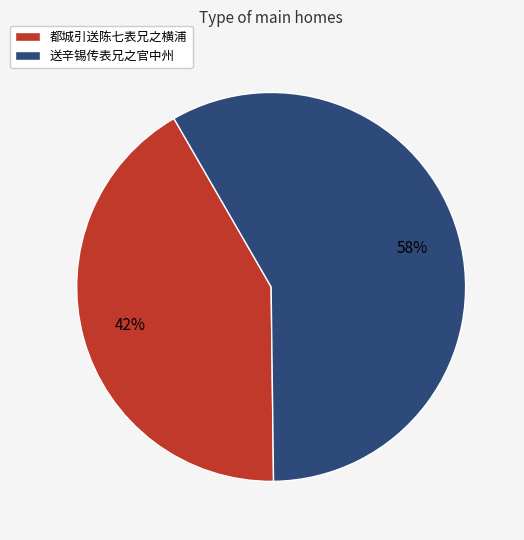

To the nearest percent, what is the combined percentage of 送辛锡传表兄之官中州 and 都城引送陈七表兄之横浦?

100%